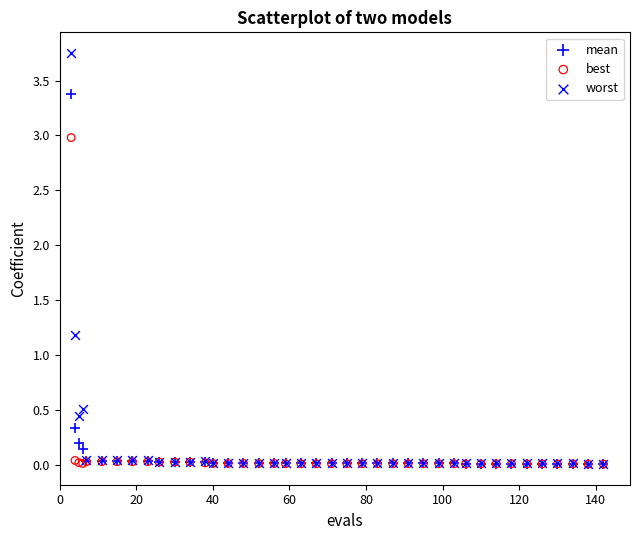

Which series has the widest spread of Y values?

worst